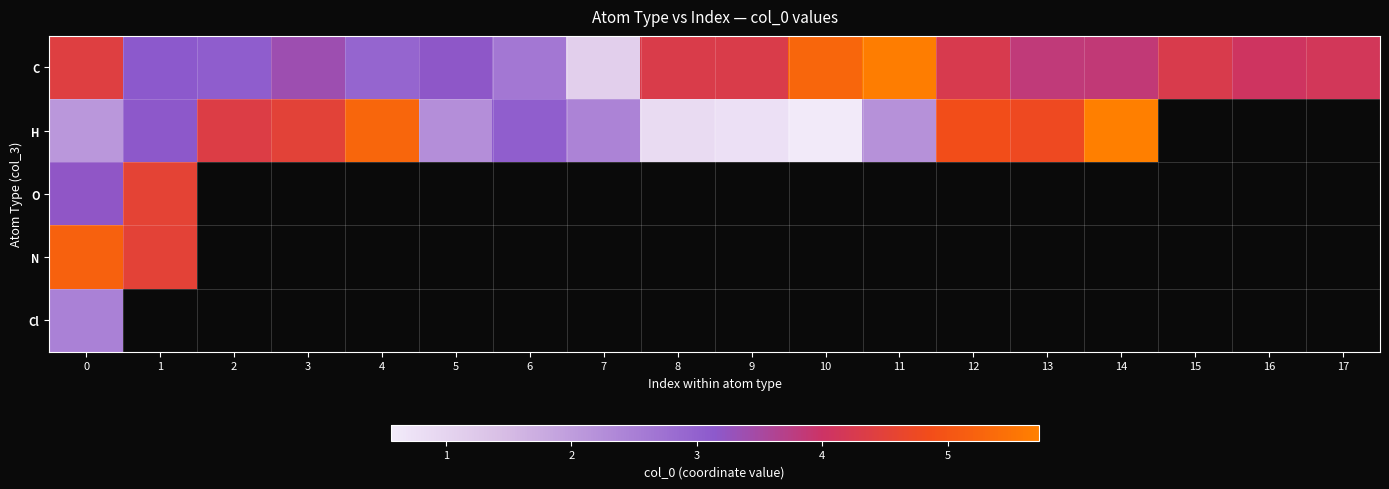

Which series has the widest spread of values?

H